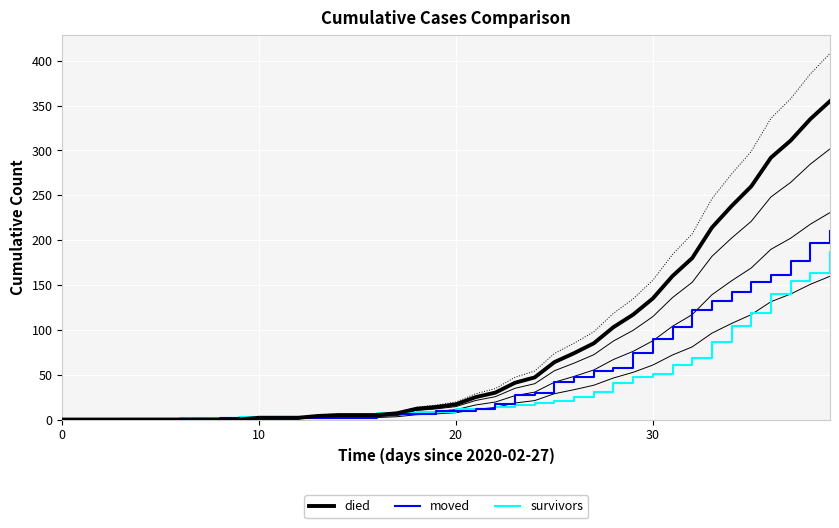

How many data points does each series have?

40